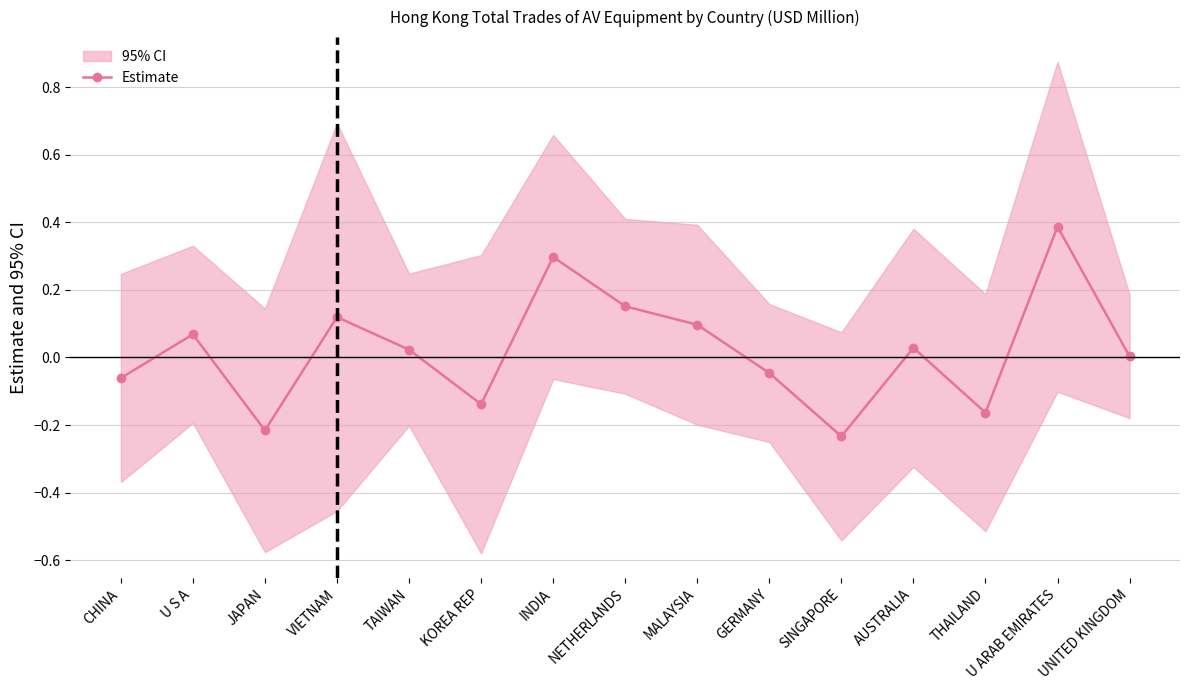

What is the maximum value shown in the chart?

0.4